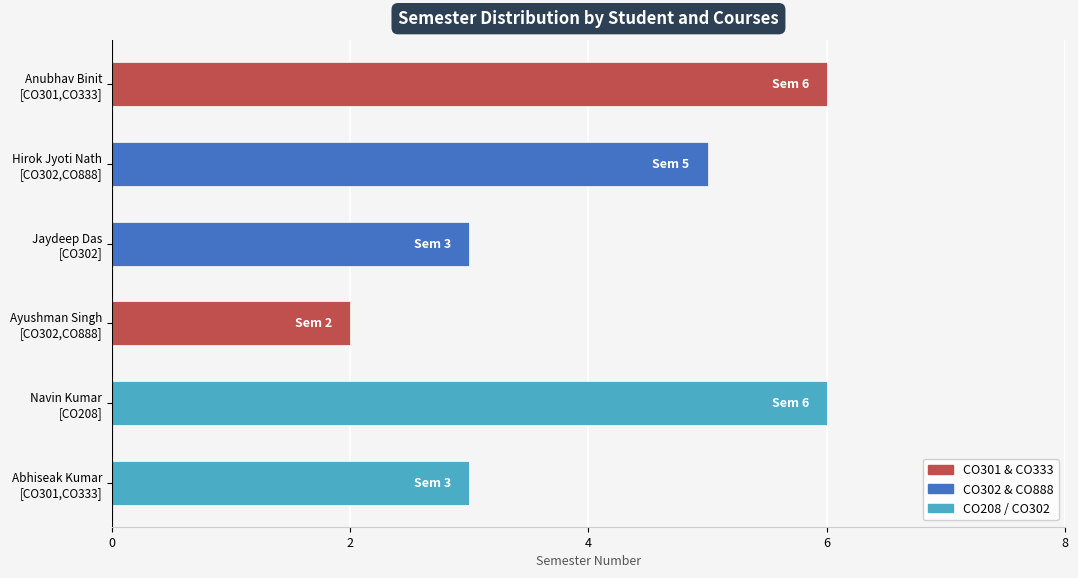

What is the difference between the maximum and second lowest values?

3